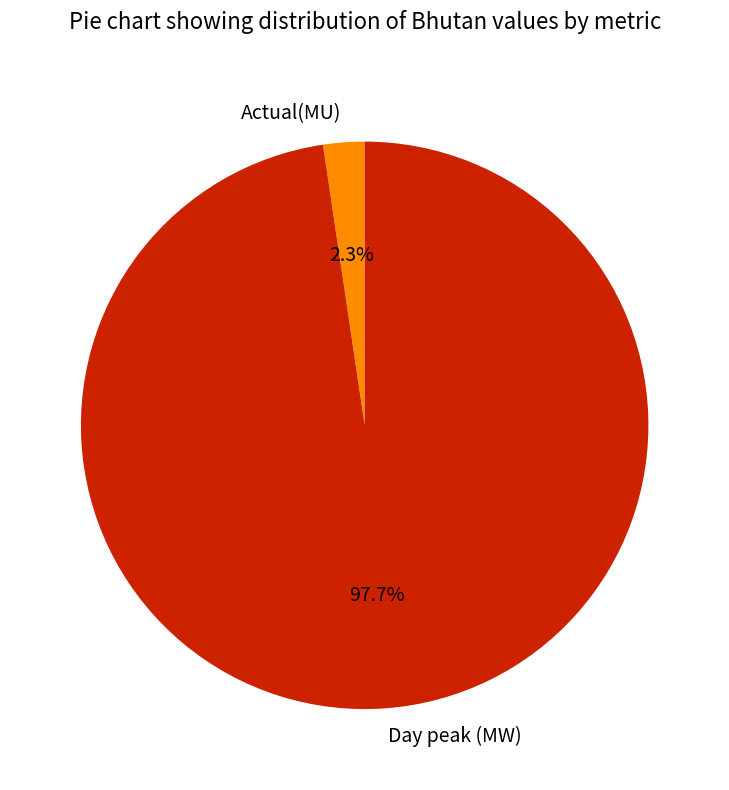

What is the total percentage of Actual(MU) and Day peak (MW)?

100.0%